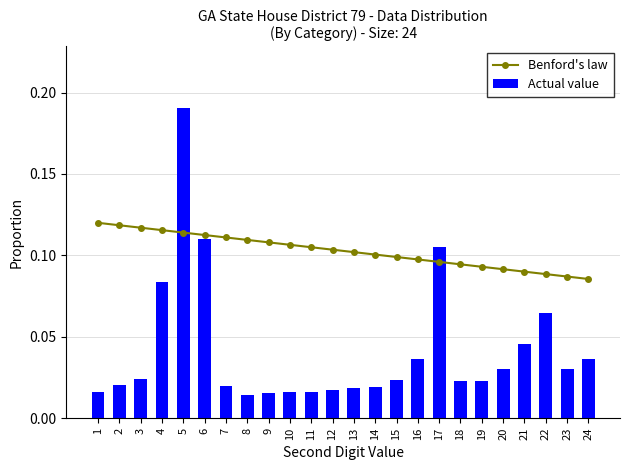

Are the bars grouped side by side (vs. stacked)?

Yes